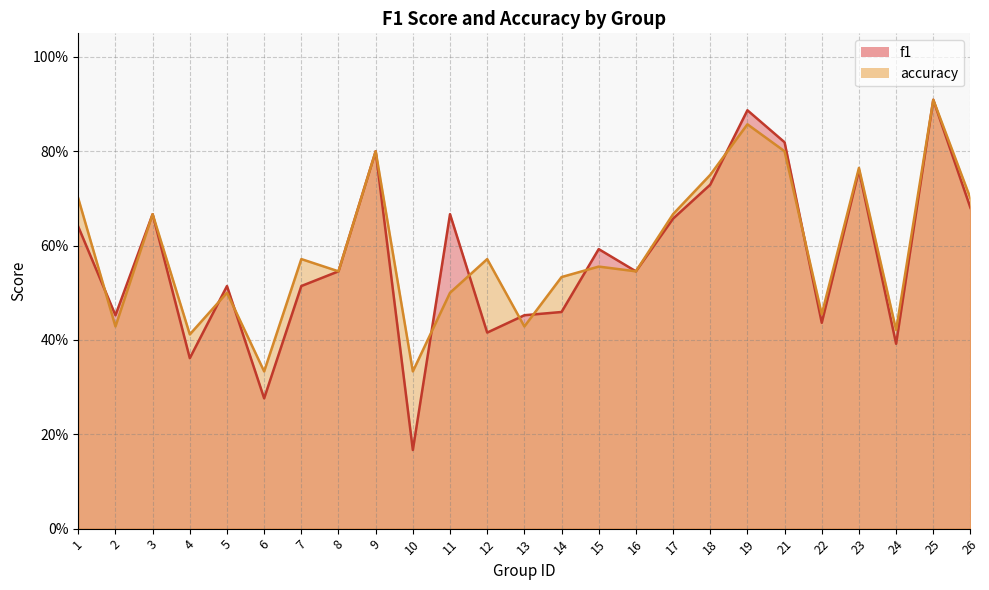

After their last crossing, which series has the higher values: accuracy or f1?

accuracy